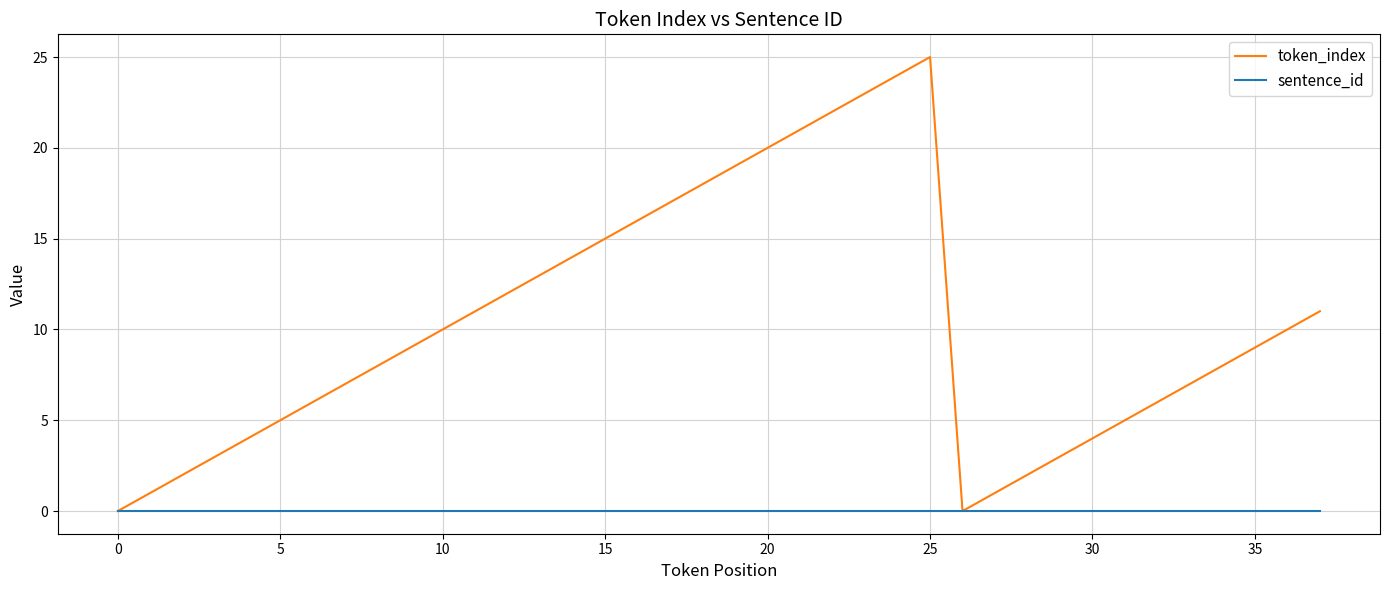

Which series has the widest spread of values?

token_index